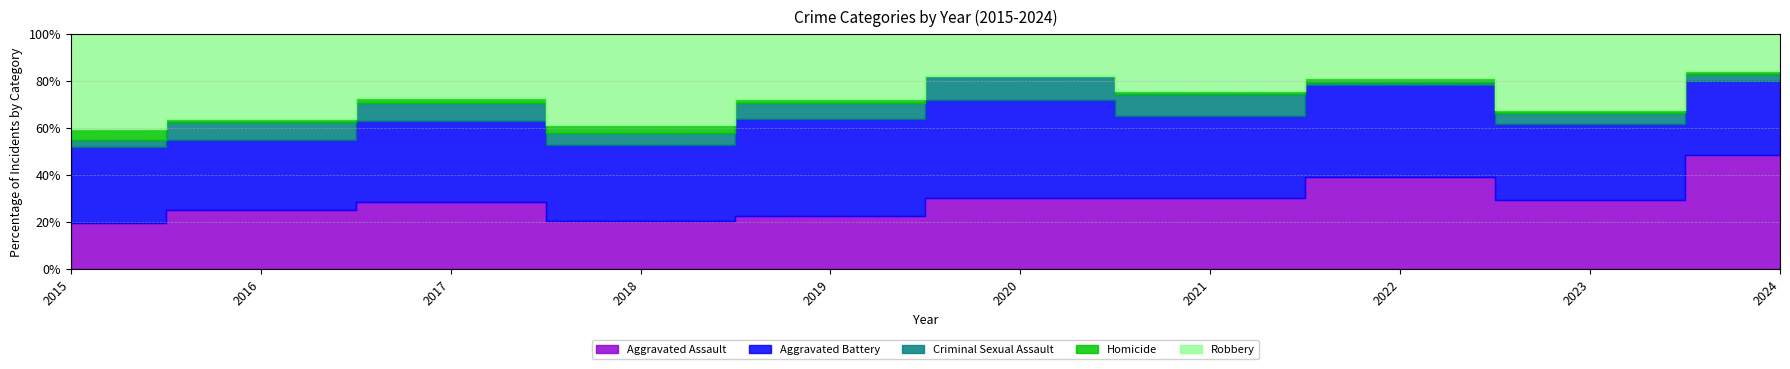

Reading left to right, list all the values displayed in this chart.

Aggravated Assault: 12	20	23	12	13	15	20	25	26	34
Aggravated Battery: 20	24	28	19	24	21	23	25	29	22
Criminal Sexual Assault: 2	6	6	3	4	5	6	1	4	2
Homicide: 3	1	2	2	1	0	1	1	1	1
Robbery: 25	29	22	23	16	9	16	12	29	11